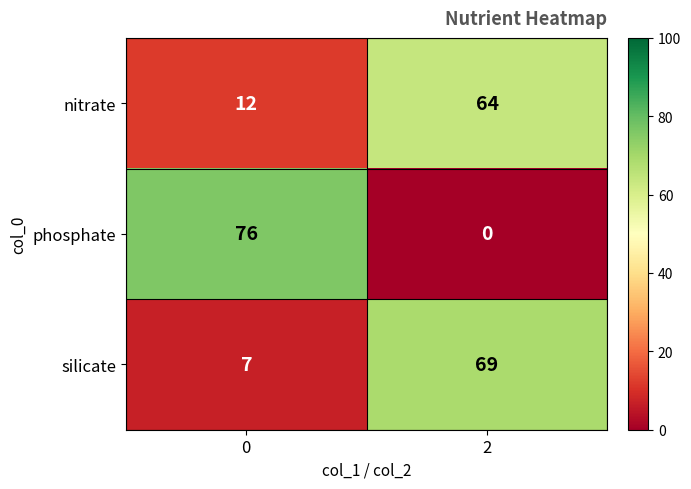

Is it true that silicate equals 19 at 2?

False